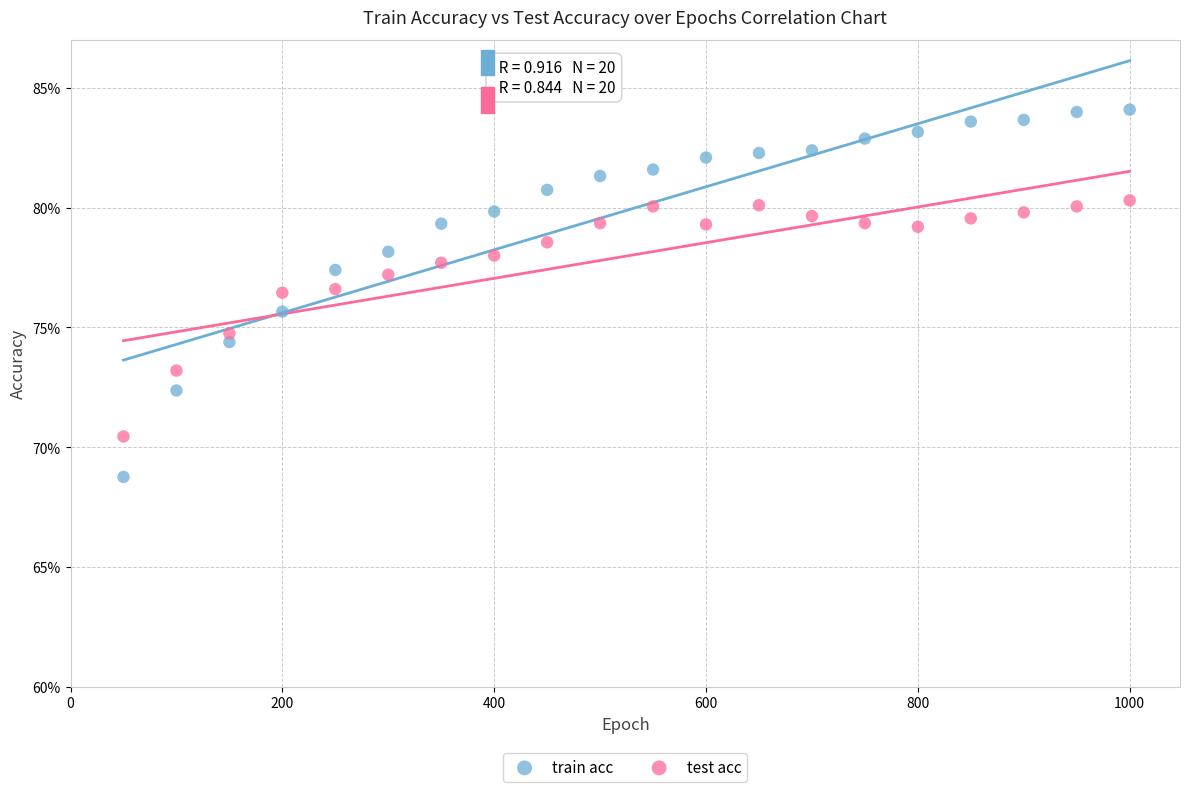

Which series contains the highest Y value?

train acc